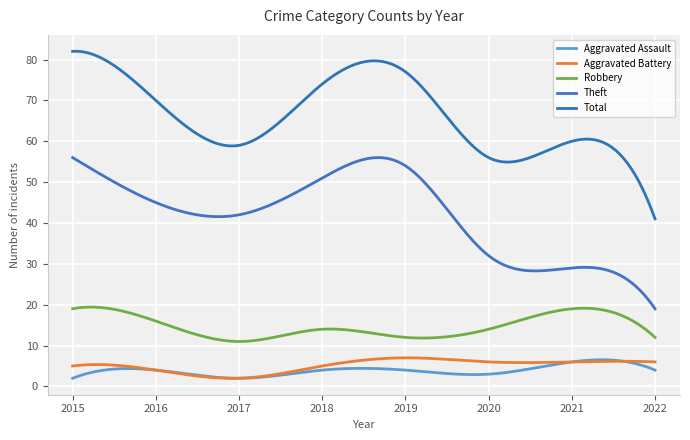

Where is Robbery nearest to the value 15?

2016